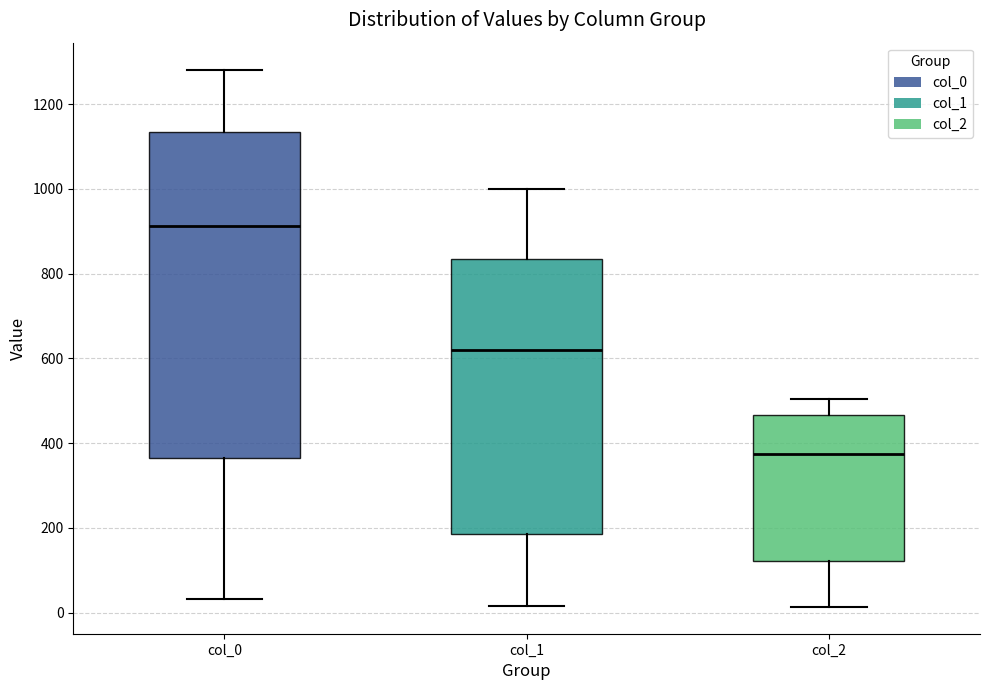

Where does the lower whisker of the box for col_2 end on the y-axis? The values are not printed on the chart, so give them approximately, as read against the axis.

20